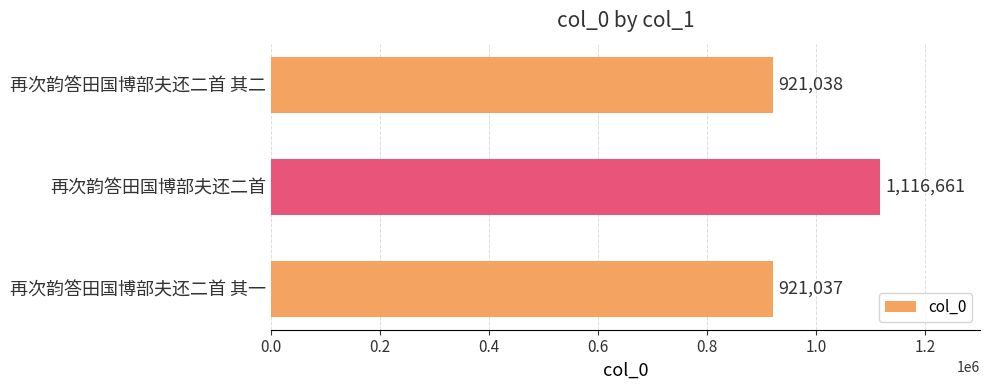

What is the difference between the maximum and minimum values?

195624